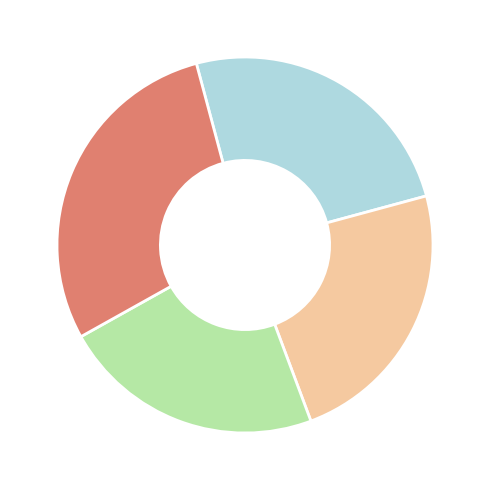

Does any single category account for the majority?

No